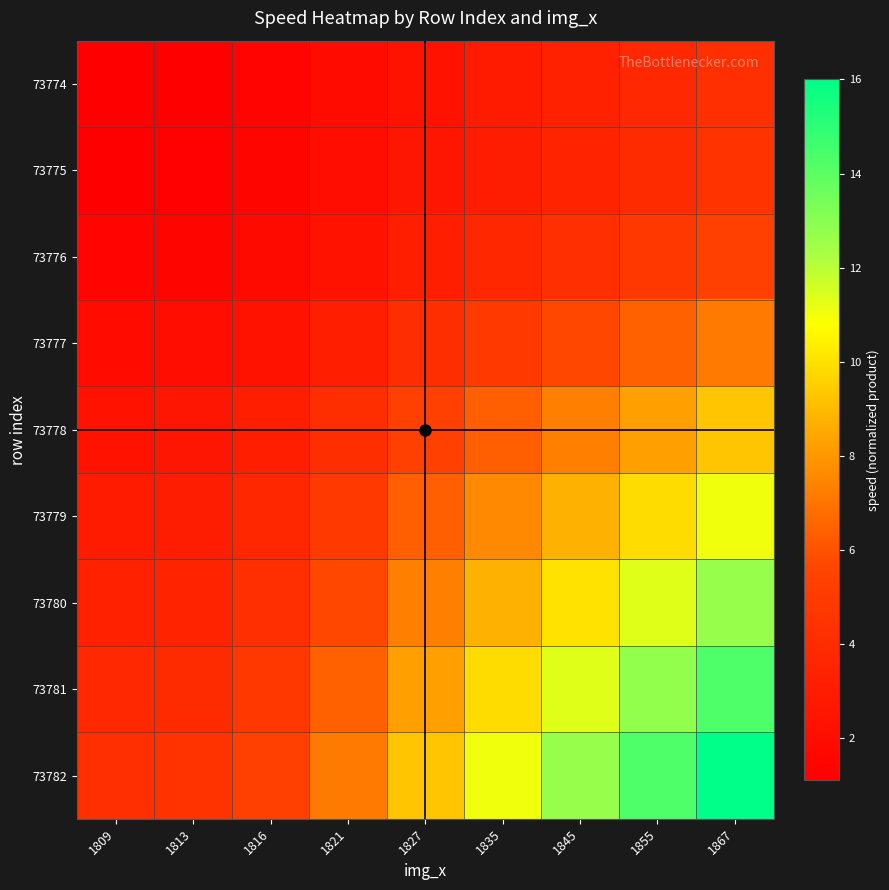

Which series has the largest range (max minus min)?

73782